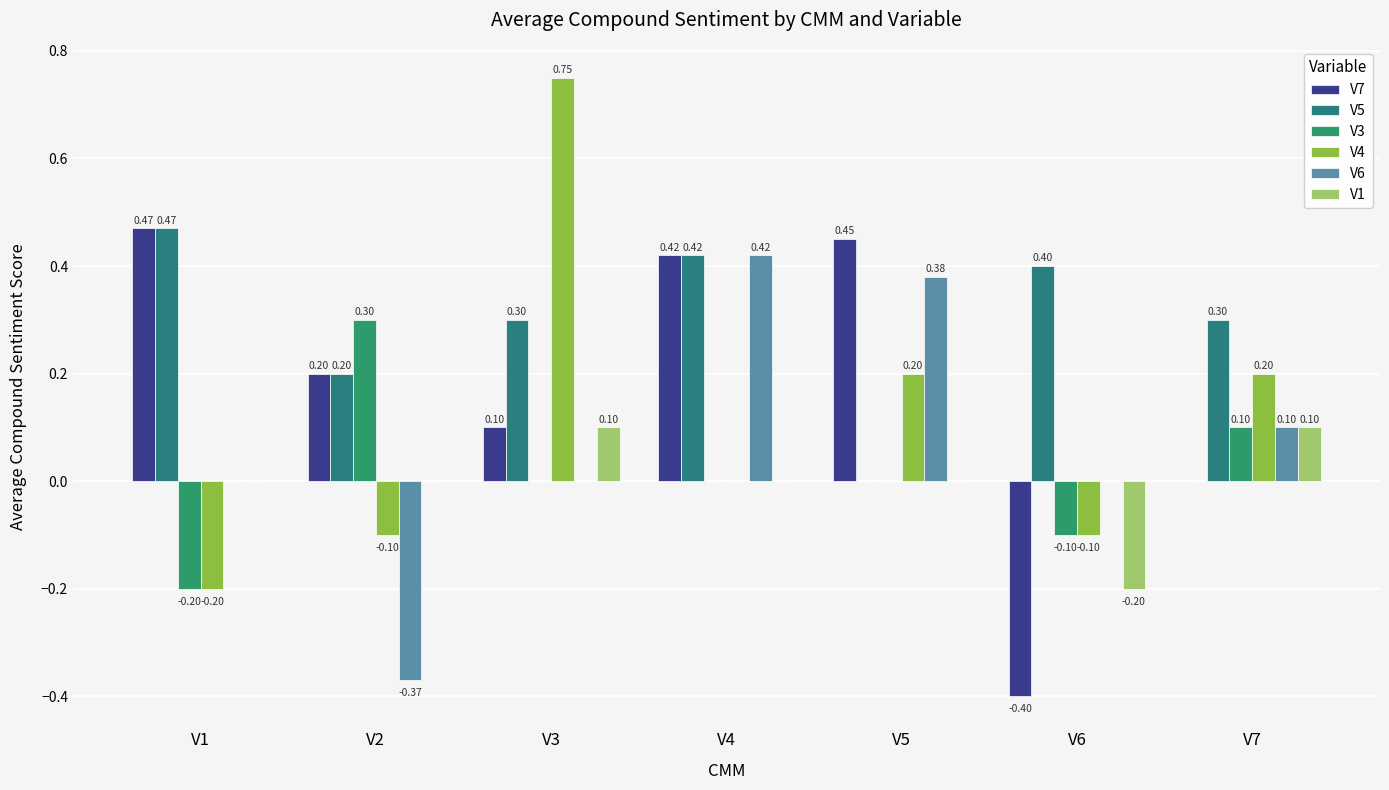

What is the sum of the V6 values at V6 and V4?

0.4